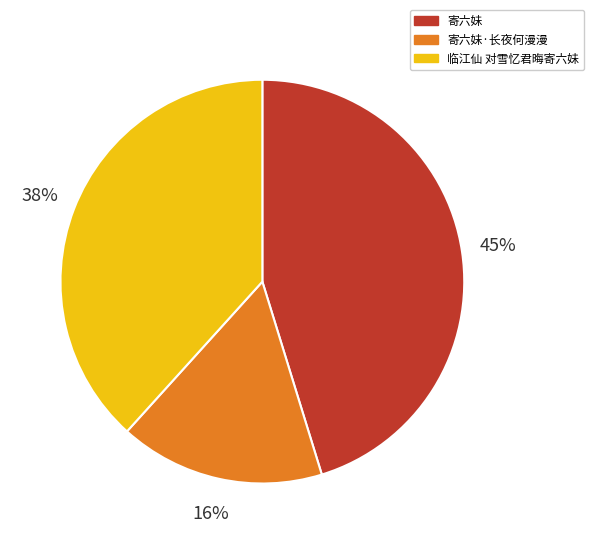

To the nearest percent, what is the combined percentage of 寄六妹 and 寄六妹·长夜何漫漫?

62%